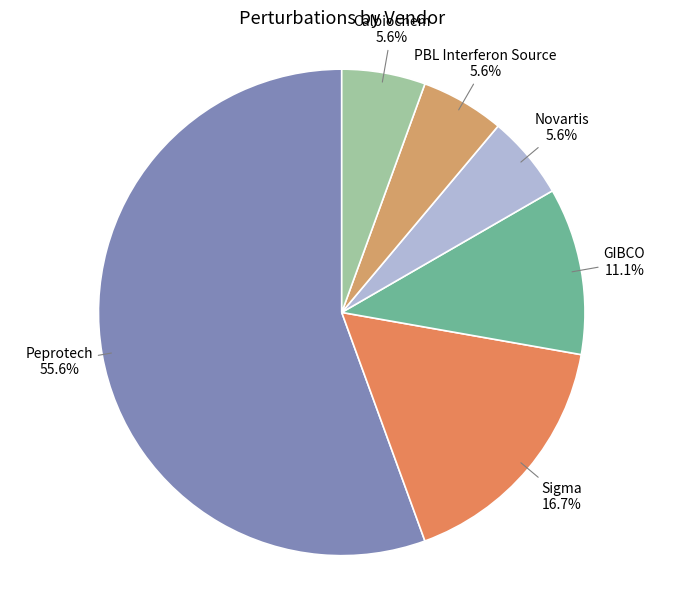

Count the number of slices in the pie.

6